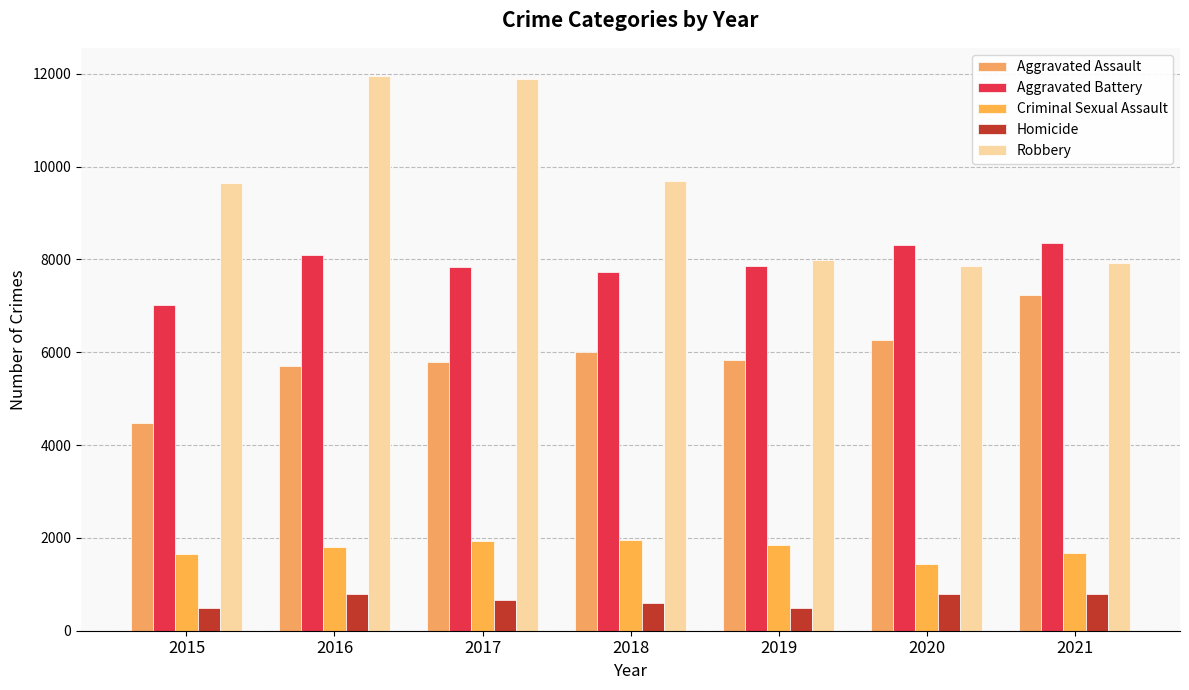

Reading left to right, list all the values displayed in this chart.

Aggravated Assault: 4480	5712	5793	6001	5840	6263	7240
Aggravated Battery: 7018	8085	7845	7735	7857	8319	8348
Criminal Sexual Assault: 1653	1806	1925	1963	1856	1431	1668
Homicide: 496	786	672	589	498	785	801
Robbery: 9638	11960	11880	9679	7994	7855	7920